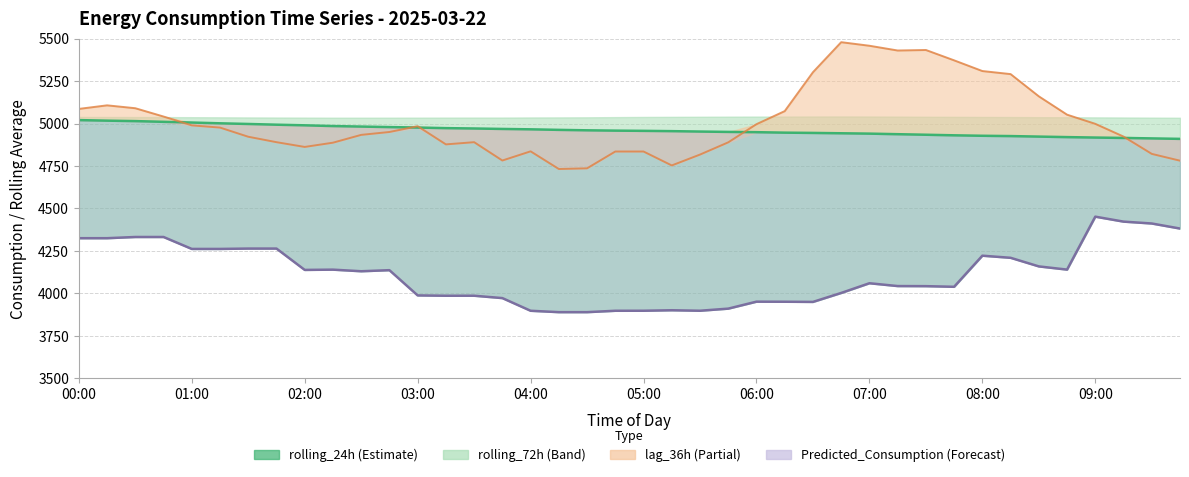

What is the minimum value shown in the chart?

3888.9